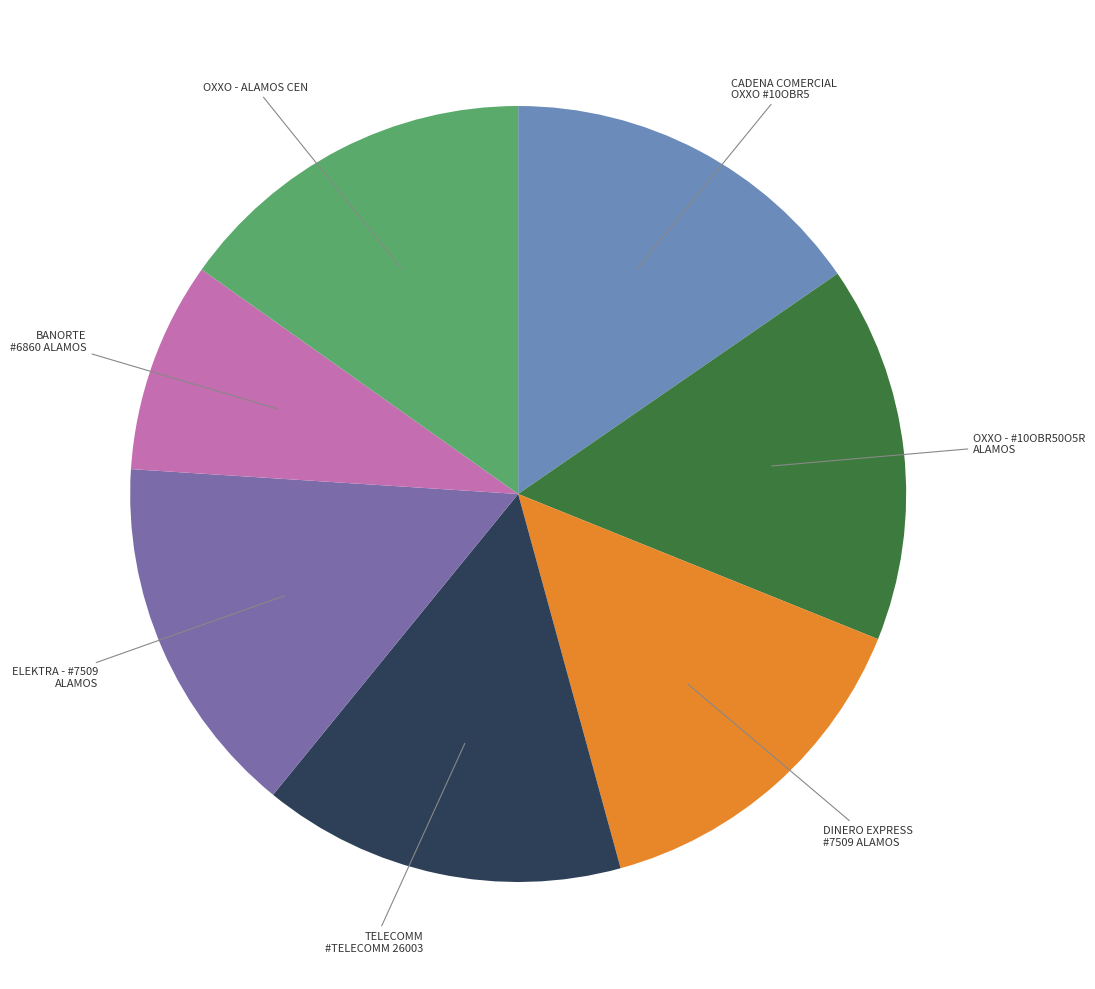

Is there any slice that represents more than half of the pie?

No